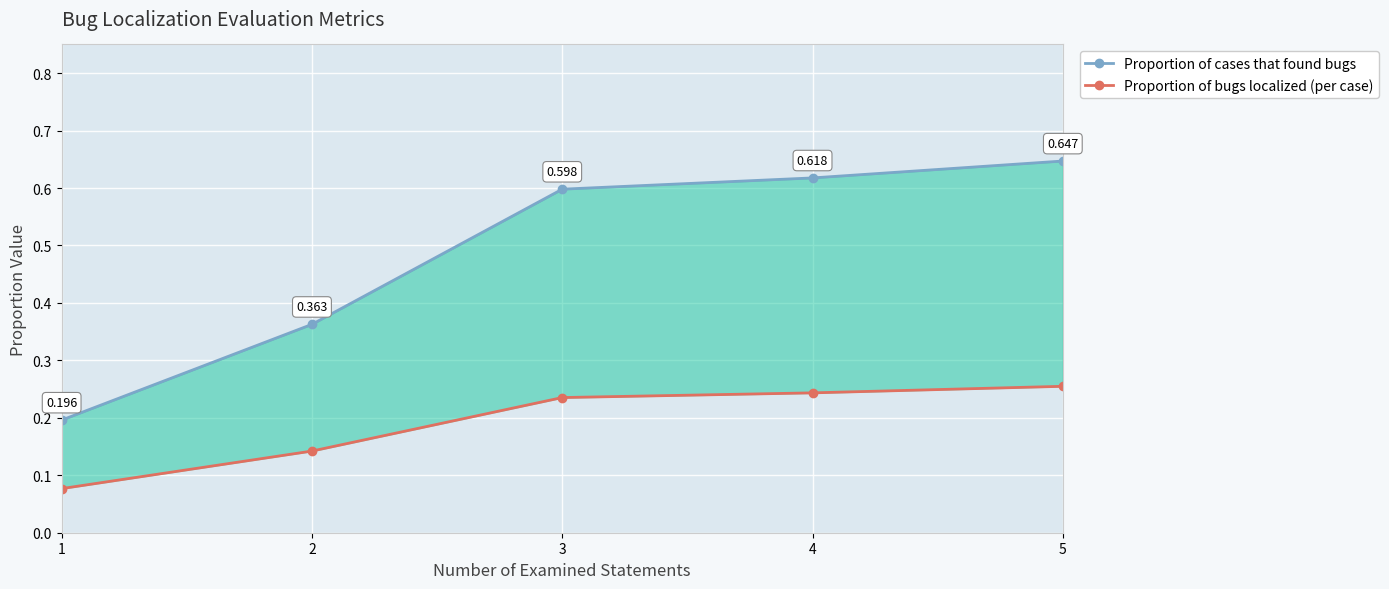

Reading left to right, what are all the values shown in this chart?

Proportion of cases that found bugs: 1=0.2	2=0.4	3=0.6	4=0.6	5=0.6
Proportion of bugs localized (per case): 1=0.1	2=0.1	3=0.2	4=0.2	5=0.3